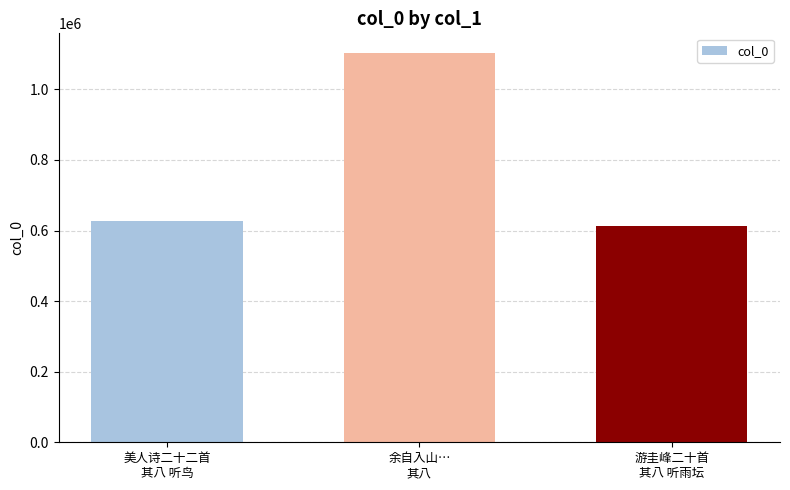

Reading right to left, extract all data points from this chart.

游圭峰二十首
其八 听雨坛=613551	余自入山…
其八=1103747	美人诗二十二首
其八 听鸟=626376